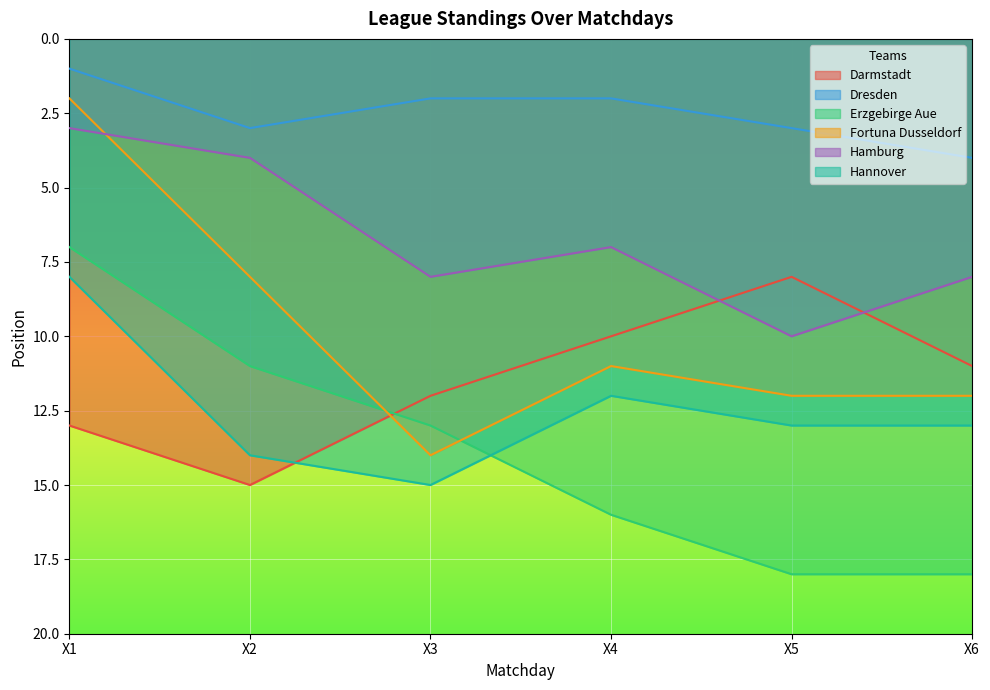

What are all the series names shown in the legend?

Darmstadt, Dresden, Erzgebirge Aue, Fortuna Dusseldorf, Hamburg, Hannover